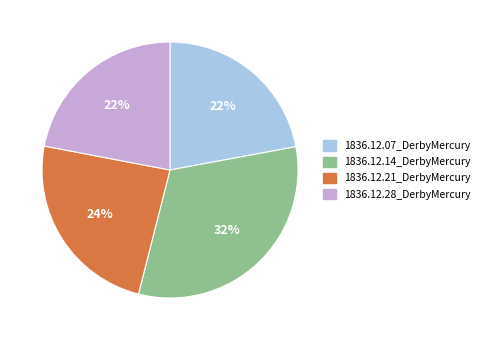

Is it true that 1836.12.21_DerbyMercury is 33% of the pie?

False